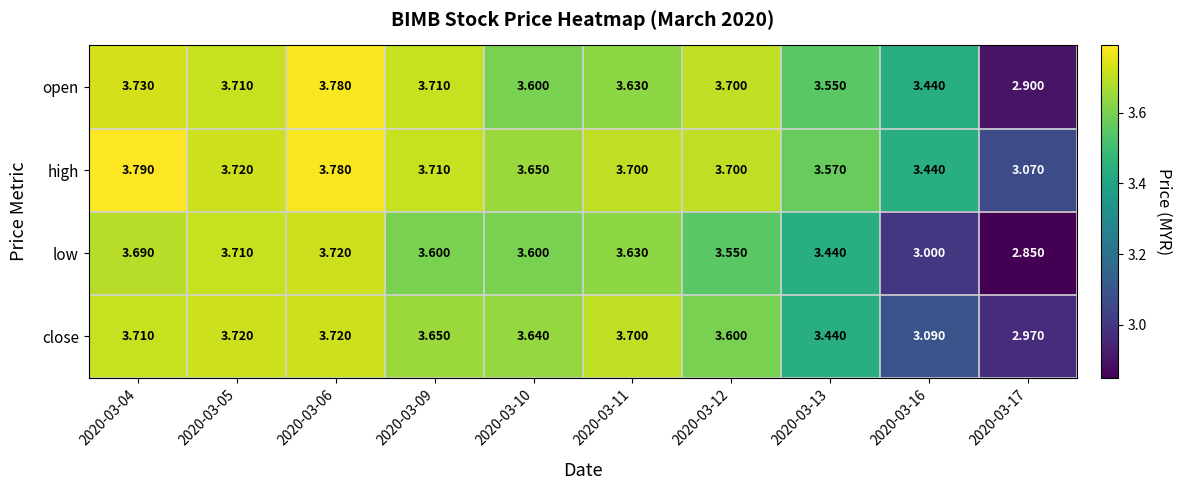

Which series has the largest total across all categories?

high